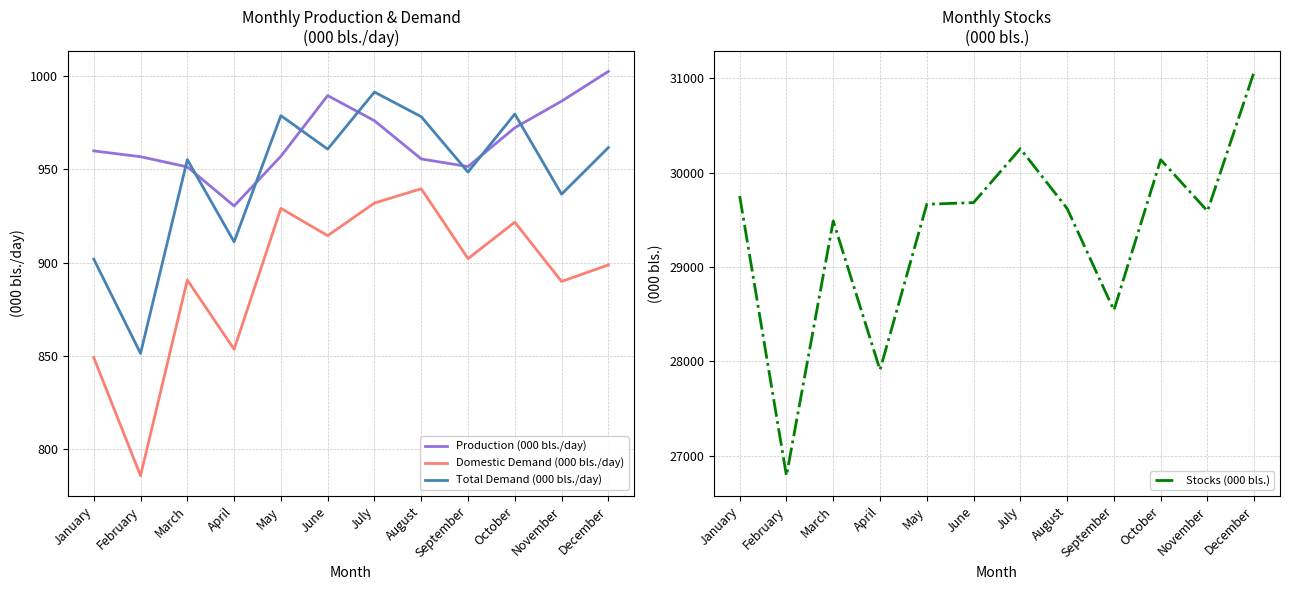

Reading right to left, extract all data points from this chart.

Production (000 bls./day): 1002.4	986.5	972.2	951.4	955.5	976.0	989.5	957.0	930.3	951.3	956.7	959.8
Domestic Demand (000 bls./day): 898.7	889.9	921.6	902.1	939.5	931.9	914.4	929.1	853.5	890.7	785.8	849.1
Total Demand (000 bls./day): 961.6	936.6	979.6	948.5	978.2	991.4	960.8	978.7	911.1	955.2	851.3	901.9
Stocks (000 bls.): 31075.0	29594.0	30139.0	28543.0	29621.0	30256.0	29684.0	29666.0	27910.0	29489.0	26788.0	29755.0